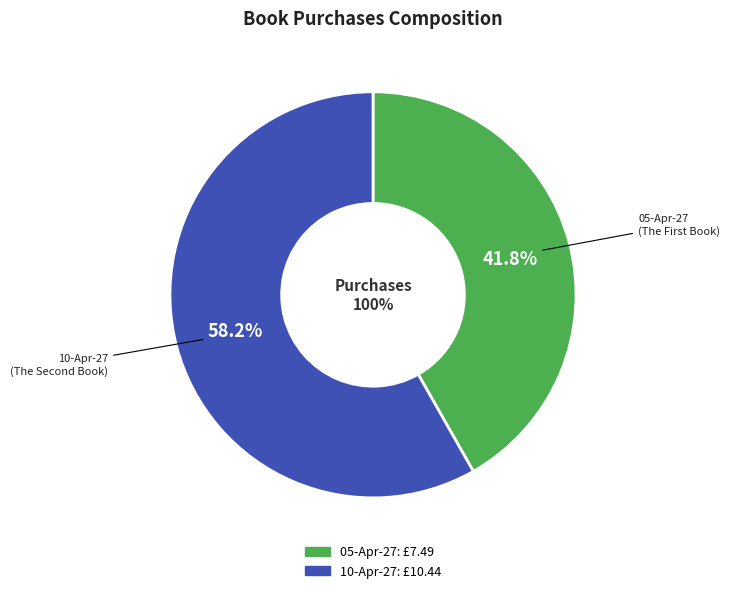

Rank the categories by value from lowest to highest.

05-Apr-27, 10-Apr-27